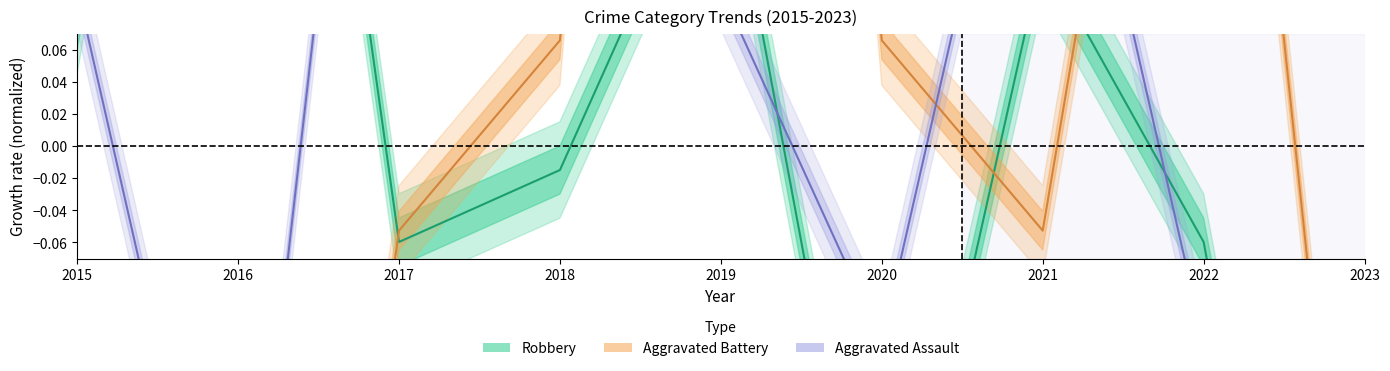

True or false: Aggravated Assault has a value of 0.1 at 2018.

False